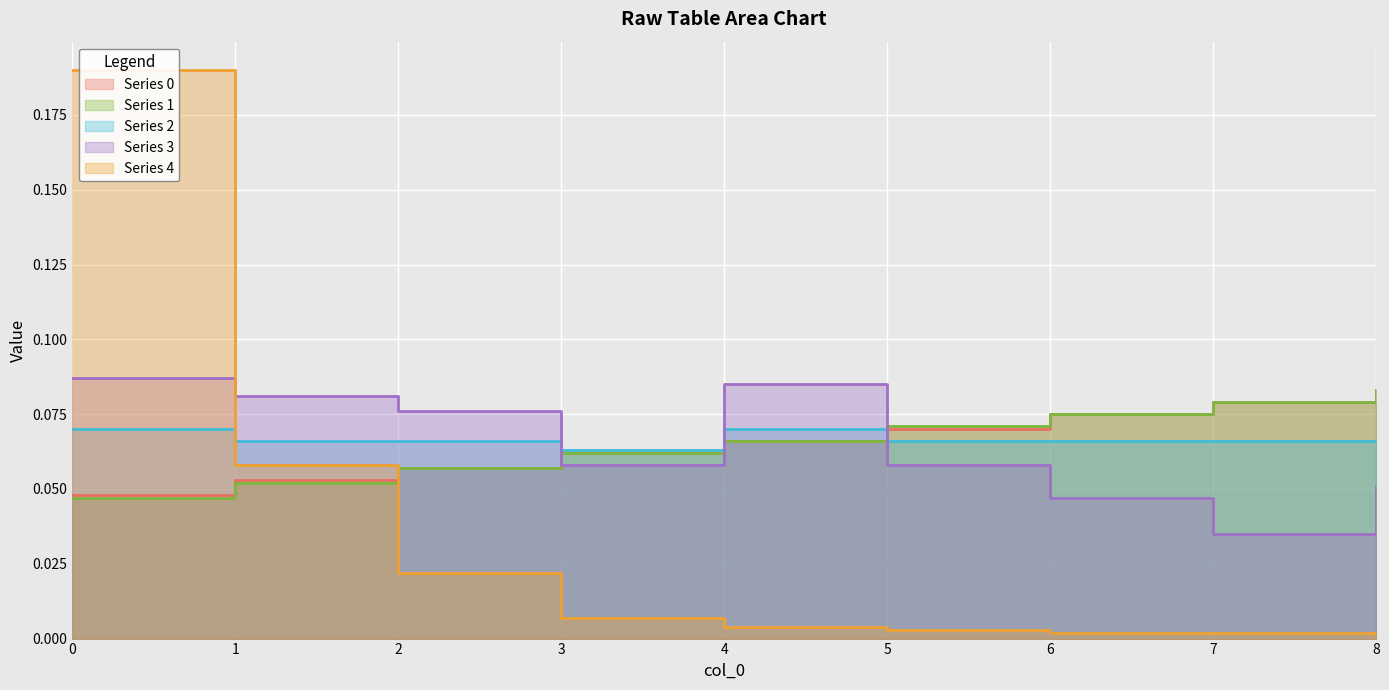

Which series has the largest total across all categories?

Series 2